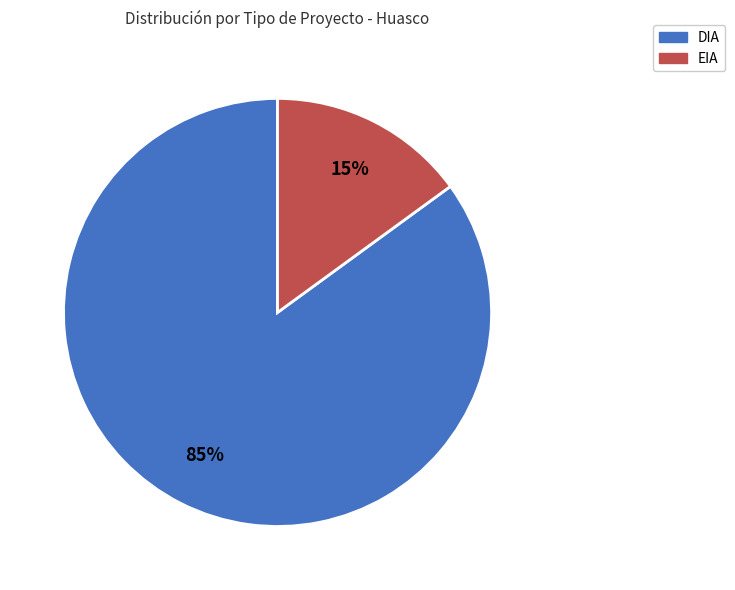

Approximately how many times larger is the value at EIA compared to DIA?

0.2